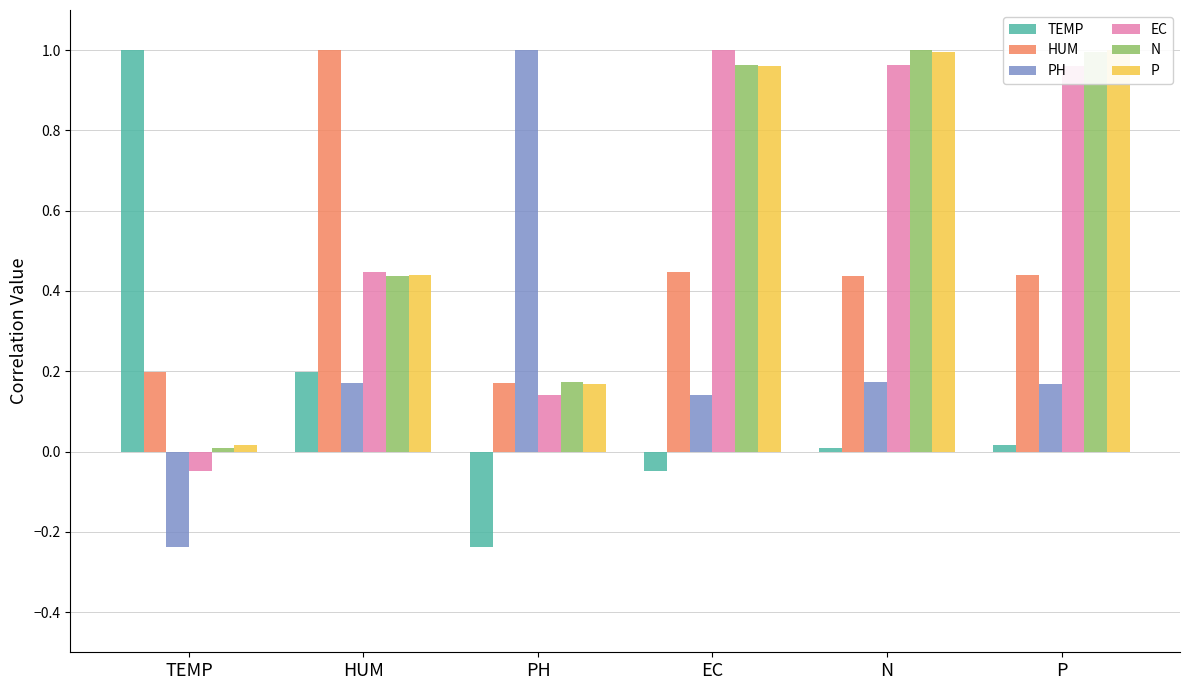

What is the sum of the N values at EC and HUM?

1.4